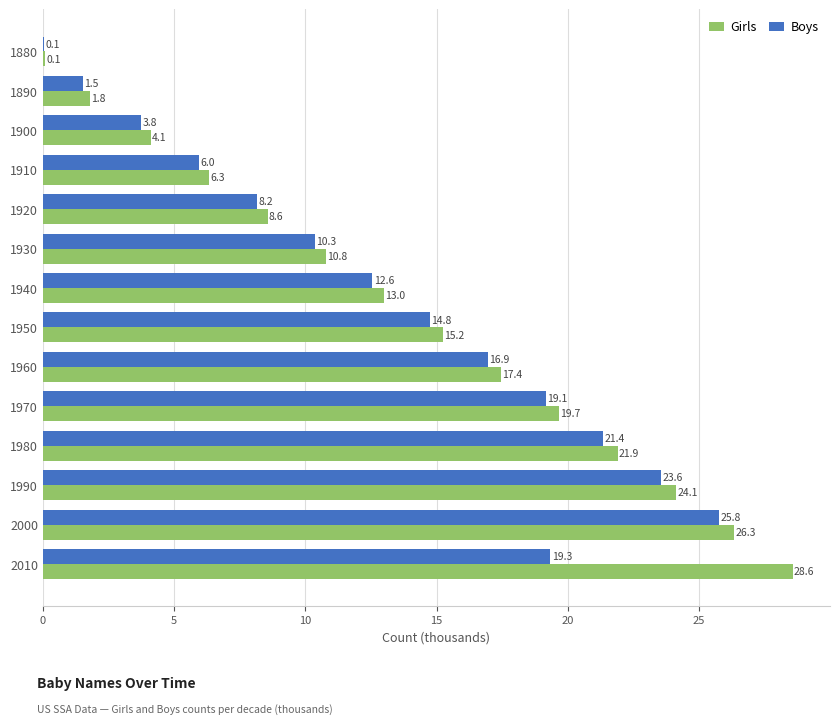

What value does the Girls series have at 1920?

8.6